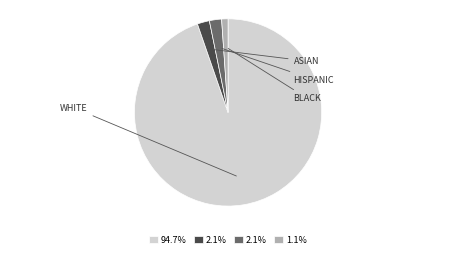

Does any single category account for the majority?

Yes